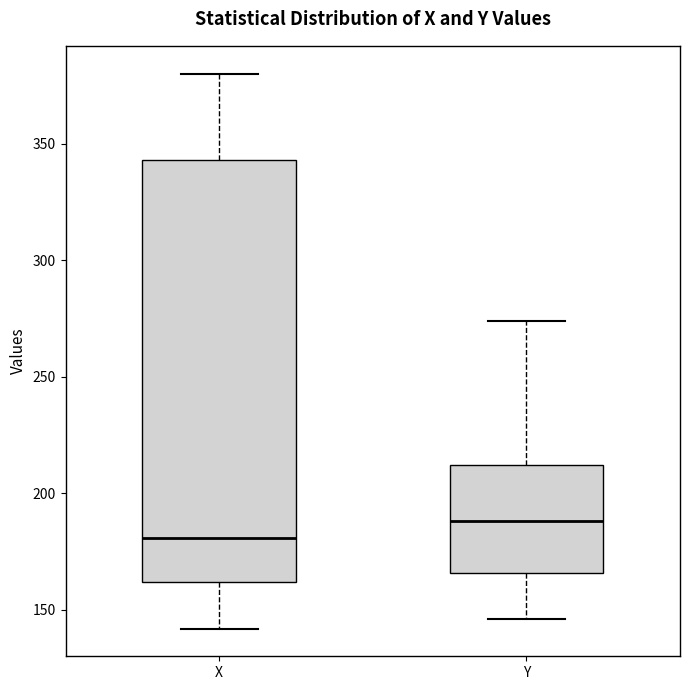

Where does the lower whisker of the box for Y end on the y-axis? The values are not printed on the chart, so give them approximately, as read against the axis.

145